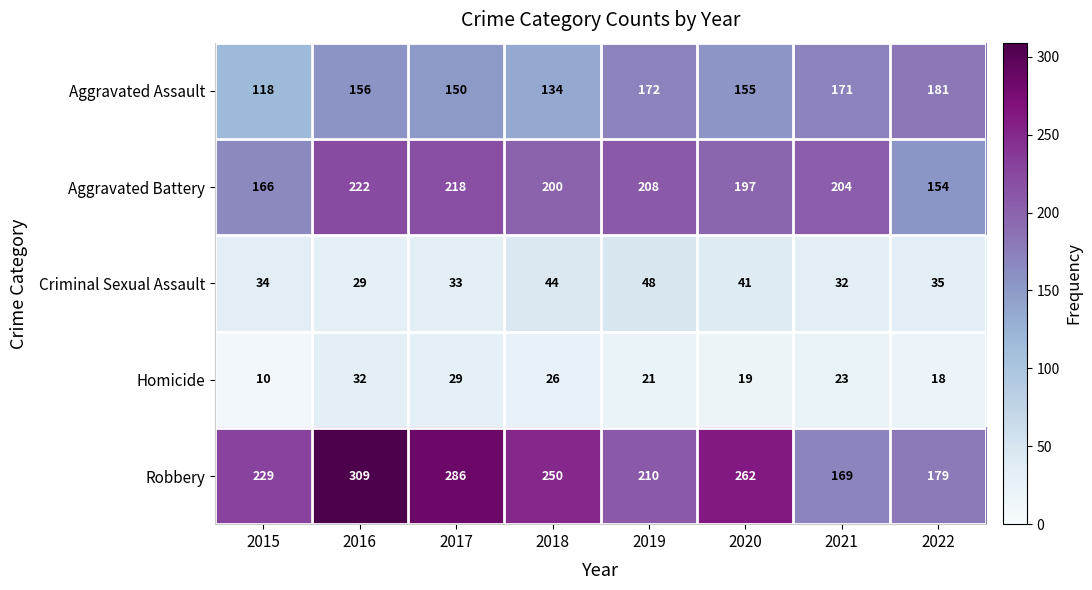

At 2018, list the series in order from smallest to largest.

Homicide, Criminal Sexual Assault, Aggravated Assault, Aggravated Battery, Robbery